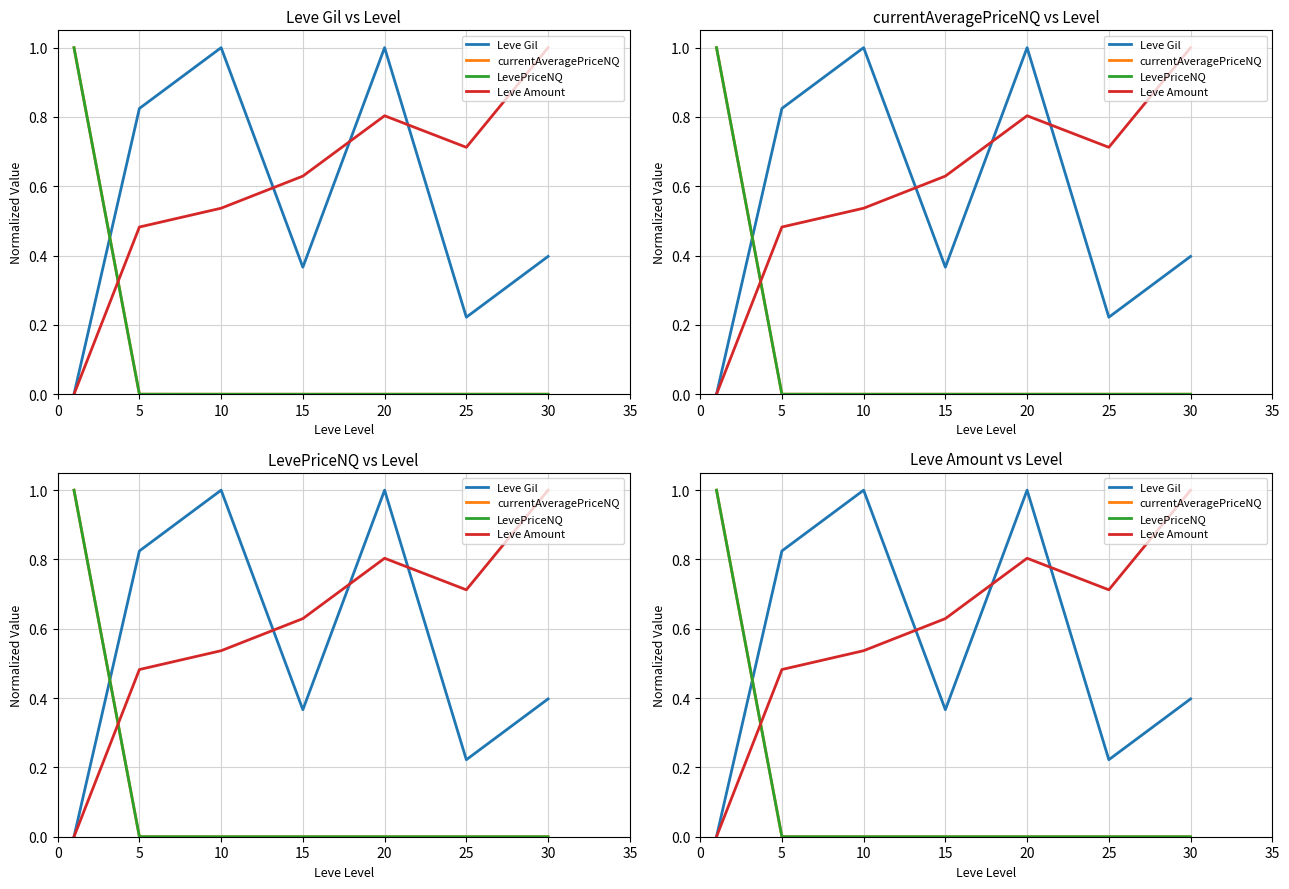

How many lines are shown in the chart?

4